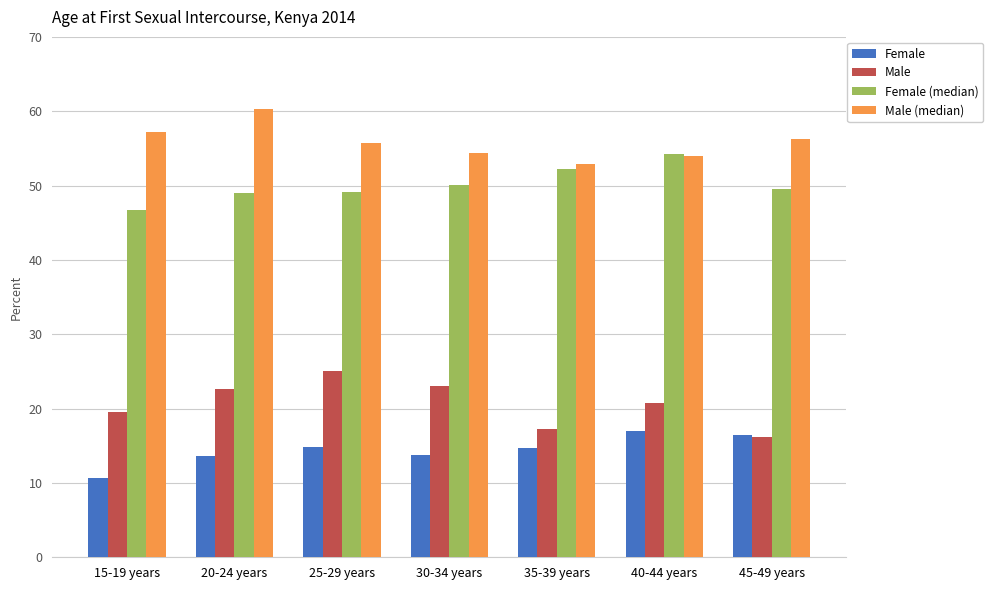

Which category has the lowest value in the Female series?

15-19 years